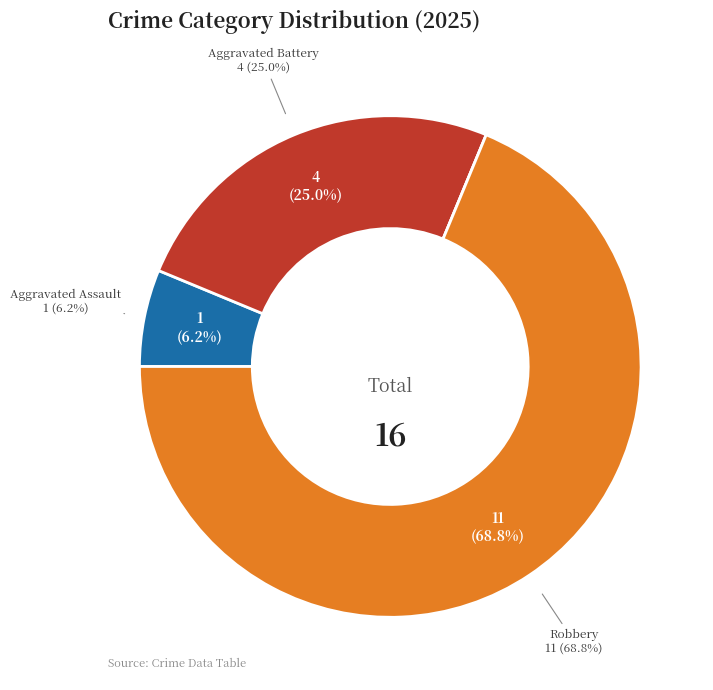

To the nearest percent, what is the difference between the Robbery and Aggravated Assault slice percentages?

62%